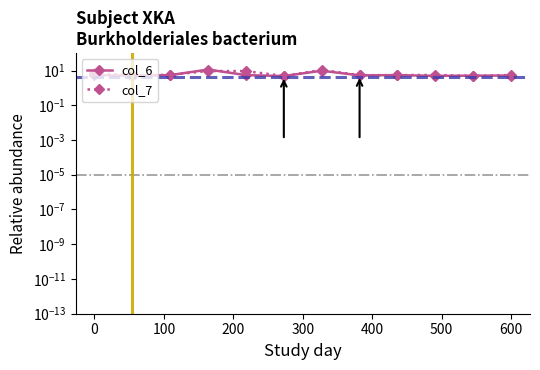

How many data points in col_7 are above 5?

10